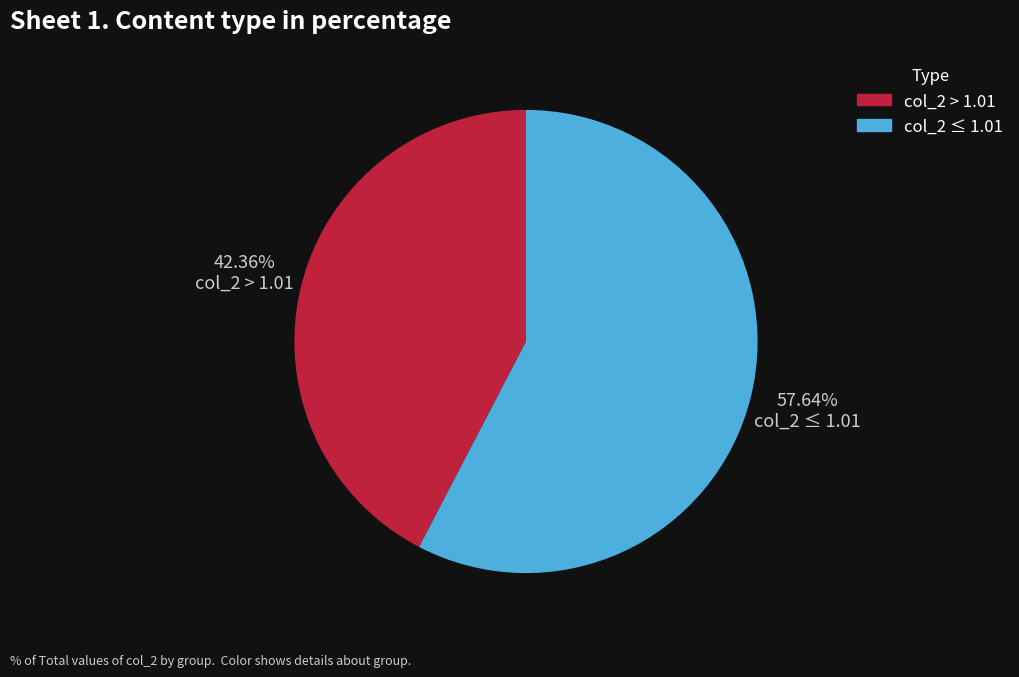

Combined, do col_2 > 1.01 and col_2 ≤ 1.01 account for over 50%?

Yes